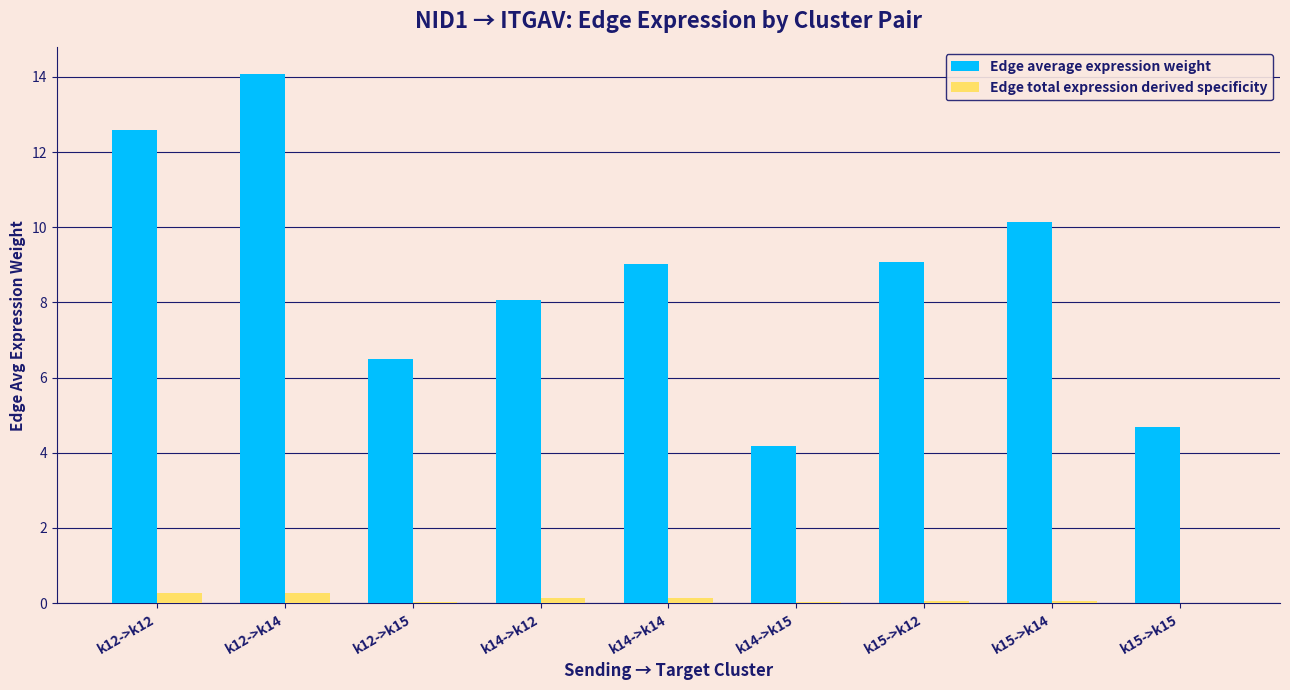

Which series changed the most between k12->k15 and k15->k15?

Edge average expression weight